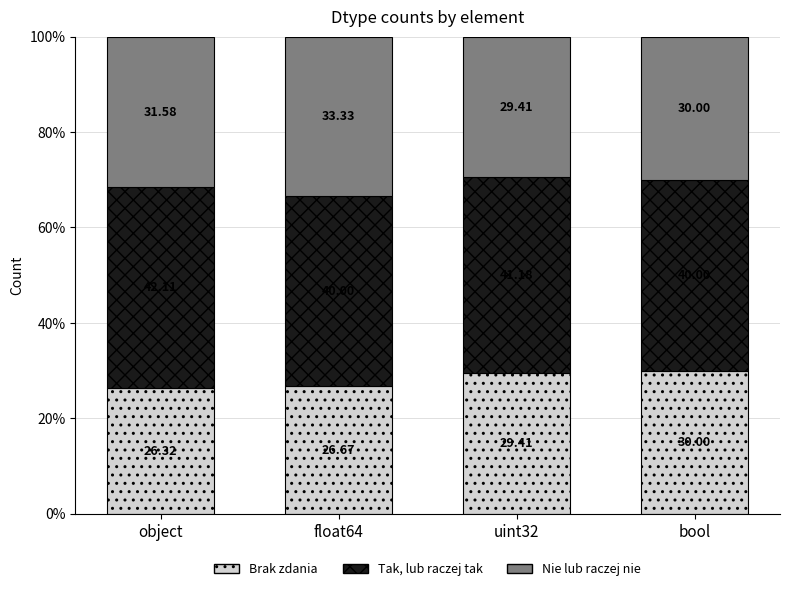

Which category has the lowest value in the Brak zdania series?

object